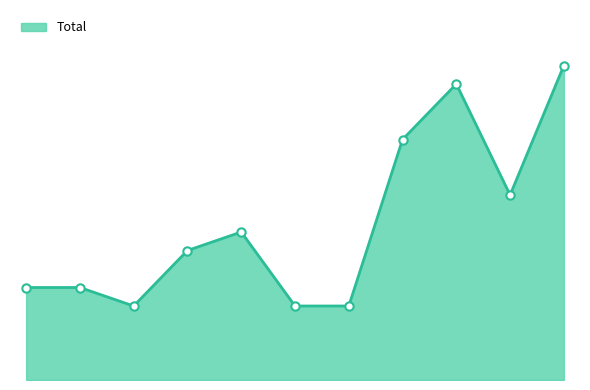

Reading right to left, what are all the values shown in this chart?

17	10	16	13	4	4	8	7	4	5	5